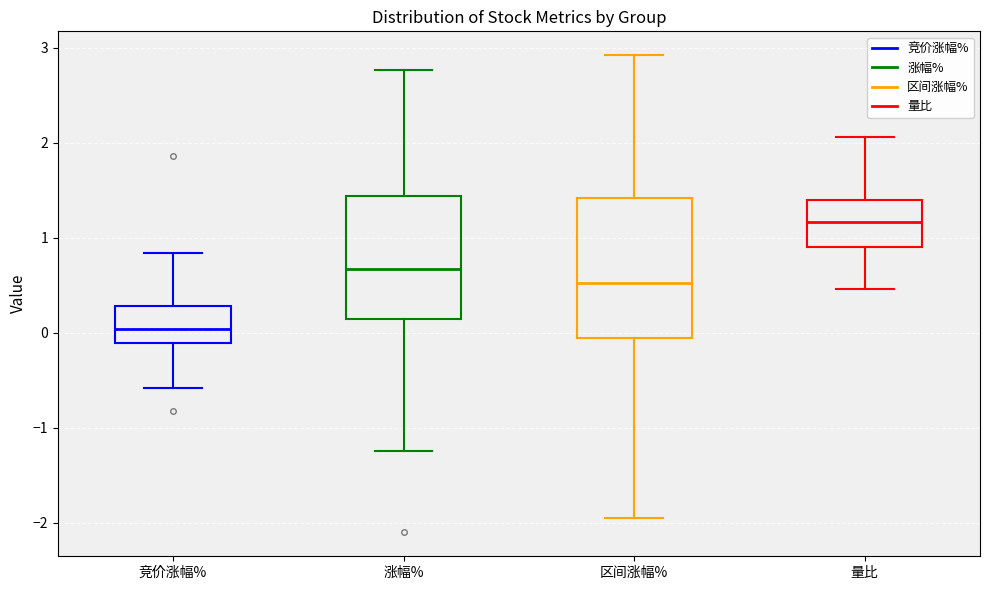

Where does the median line of the box for 涨幅% sit on the y-axis? The values are not printed on the chart, so give them approximately, as read against the axis.

0.7